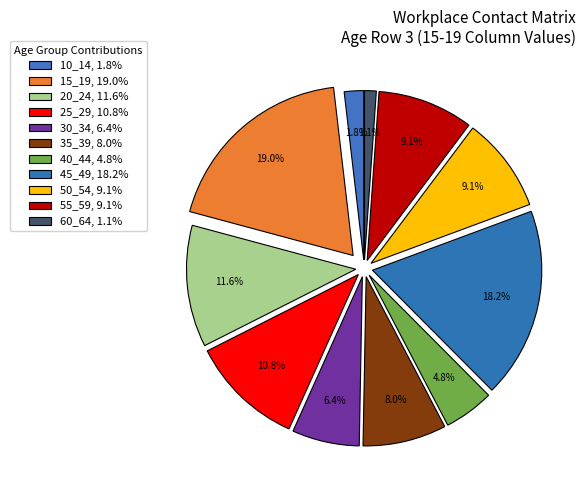

Count the number of slices in the pie.

11